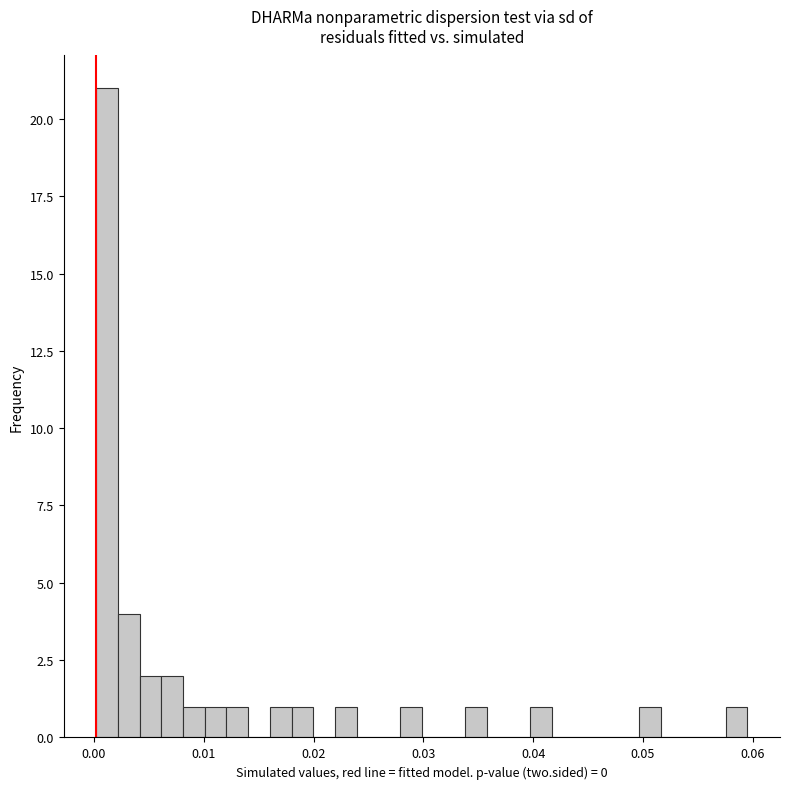

Around what value on the x-axis is the tallest bar? Give the approximate position of its centre, as read against the axis.

0.001